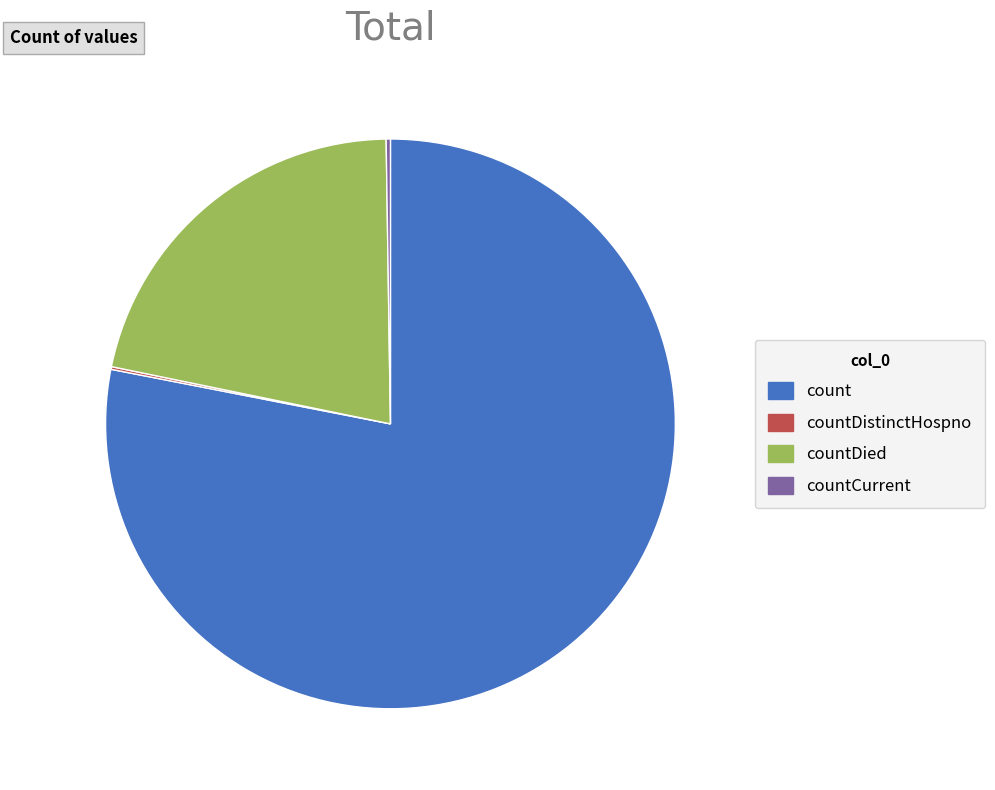

What is the largest slice in the pie chart?

count